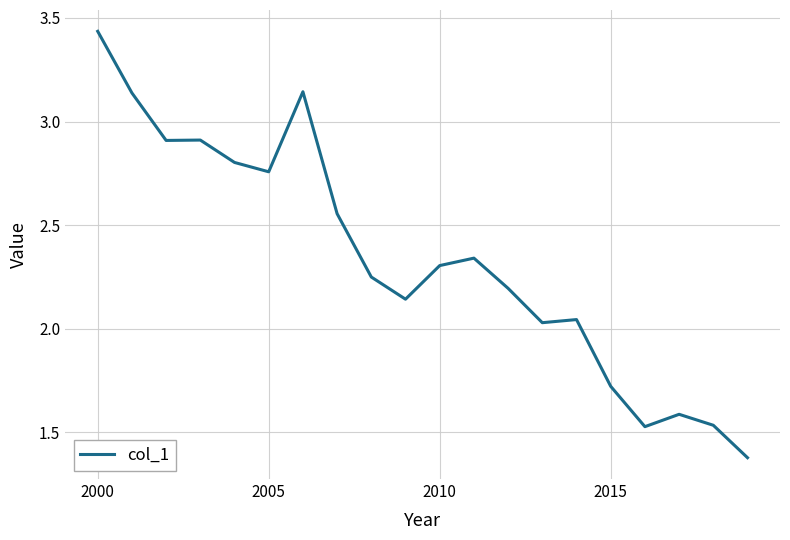

What is the smallest value displayed?

1.4